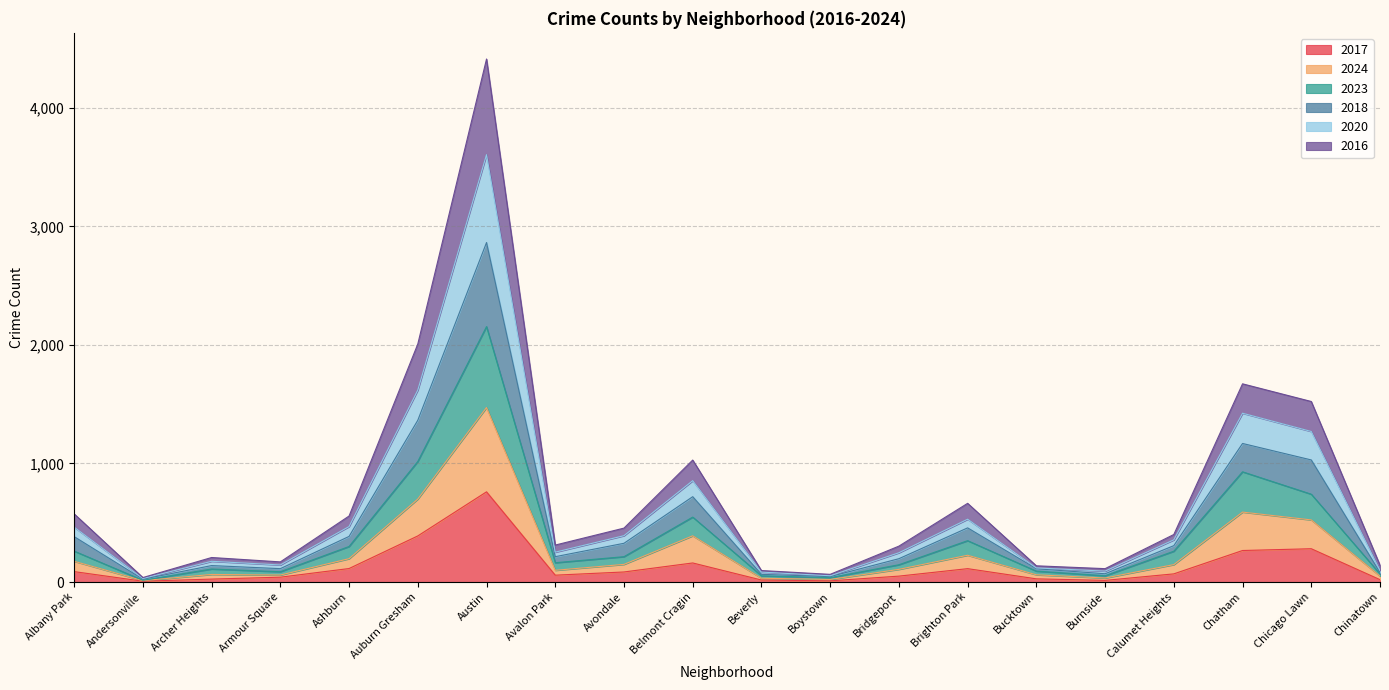

True or false: 2016 and 2020 intersect in this chart.

False